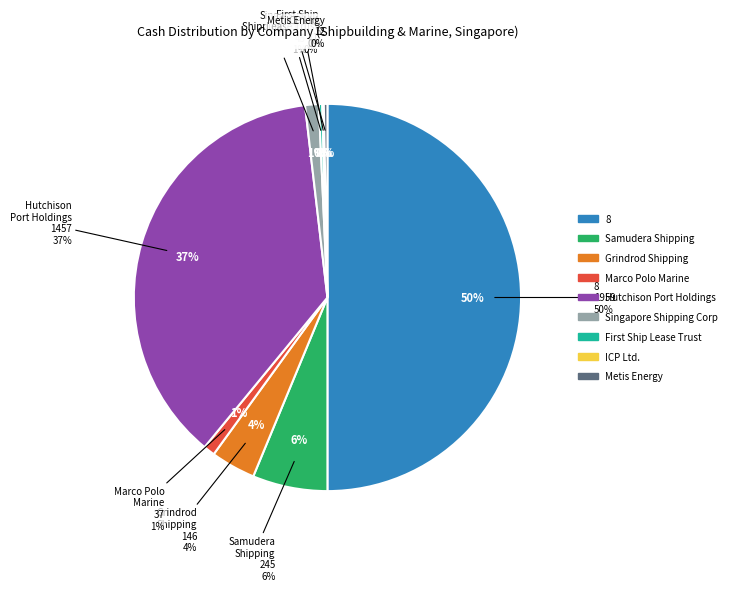

What percentage is the Hutchison Port Holdings Trust (SGX:NS8U) slice, to the nearest percent?

37%